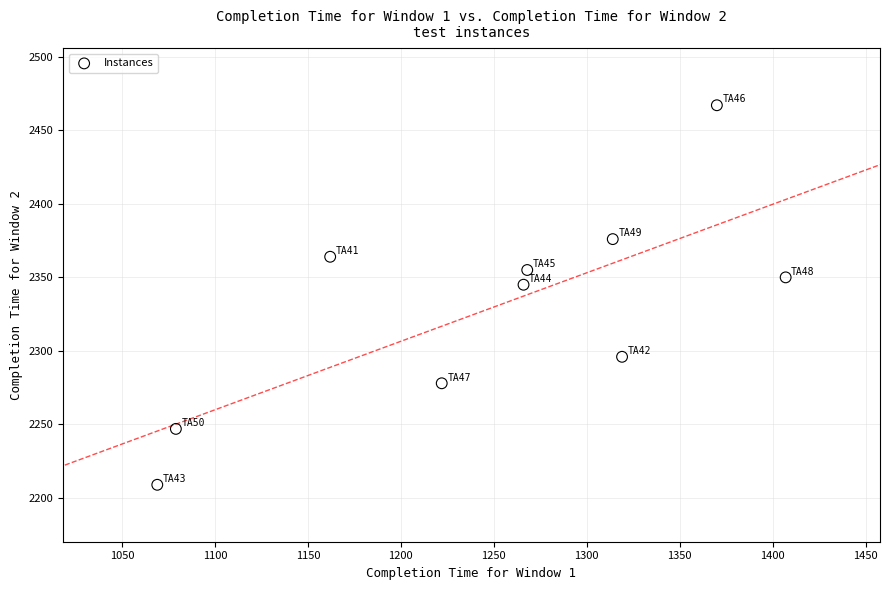

What Y value in the scatter plot is closest to 2338?

2345